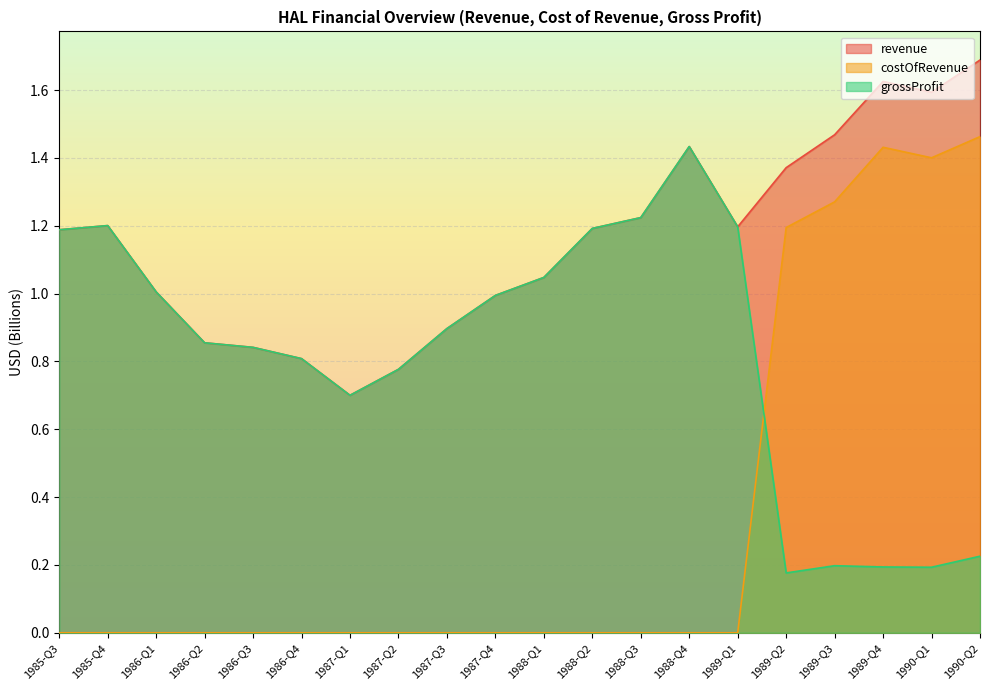

The revenue series shows 1.6 at 1990-Q1. True or false?

True